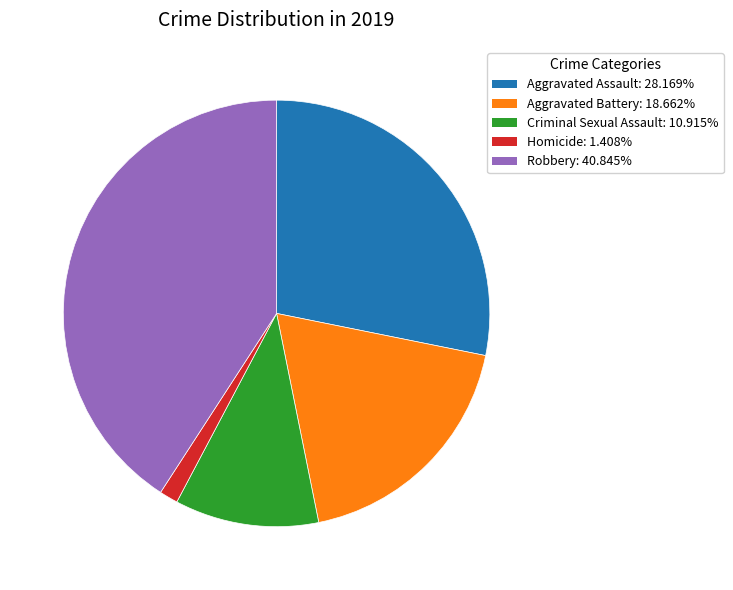

Rank the categories by value from highest to lowest.

Robbery, Aggravated Assault, Aggravated Battery, Criminal Sexual Assault, Homicide